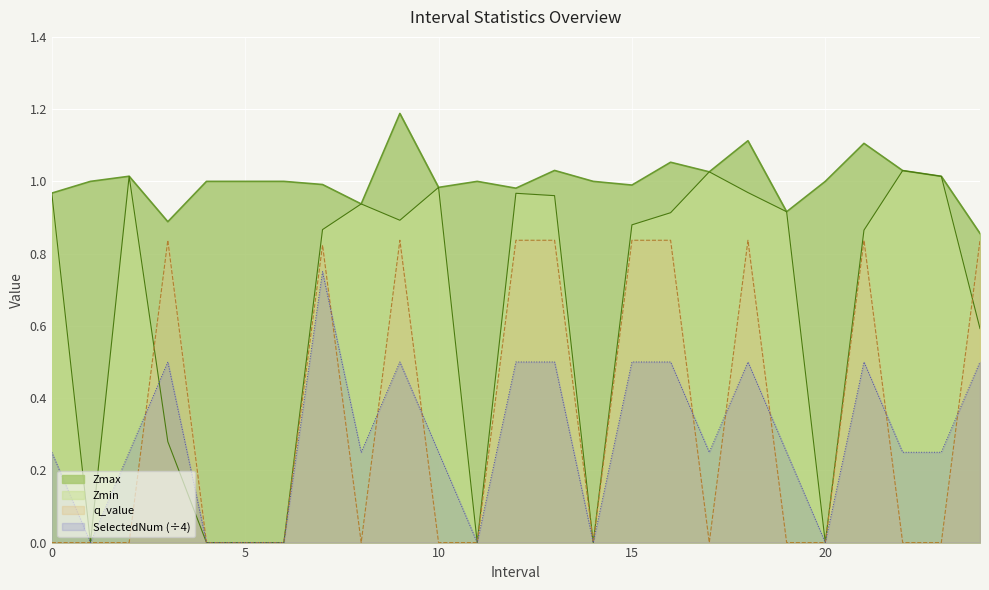

Reading left to right, transcribe all the data shown in this chart.

Zmax: 0.0=1.0	1.0=1.0	2.0=1.0	3.0=0.9	4.0=1.0	5.0=1.0	6.0=1.0	7.0=1.0	8.0=0.9	9.0=1.2	10.0=1.0	11.0=1.0	12.0=1.0	13.0=1.0	14.0=1.0	15.0=1.0	16.0=1.1	17.0=1.0	18.0=1.1	19.0=0.9	20.0=1.0	21.0=1.1	22.0=1.0	23.0=1.0	24.0=0.9
Zmin: 0.0=1.0	1.0=0.0	2.0=1.0	3.0=0.3	4.0=0.0	5.0=0.0	6.0=0.0	7.0=0.9	8.0=0.9	9.0=0.9	10.0=1.0	11.0=0.0	12.0=1.0	13.0=1.0	14.0=0.0	15.0=0.9	16.0=0.9	17.0=1.0	18.0=1.0	19.0=0.9	20.0=0.0	21.0=0.9	22.0=1.0	23.0=1.0	24.0=0.6
q_value: 0.0=0.0	1.0=0.0	2.0=0.0	3.0=0.8	4.0=0.0	5.0=0.0	6.0=0.0	7.0=0.8	8.0=0.0	9.0=0.8	10.0=0.0	11.0=0.0	12.0=0.8	13.0=0.8	14.0=0.0	15.0=0.8	16.0=0.8	17.0=0.0	18.0=0.8	19.0=0.0	20.0=0.0	21.0=0.8	22.0=0.0	23.0=0.0	24.0=0.8
SelectedNum: 0.0=0.2	1.0=0.0	2.0=0.2	3.0=0.5	4.0=0.0	5.0=0.0	6.0=0.0	7.0=0.8	8.0=0.2	9.0=0.5	10.0=0.2	11.0=0.0	12.0=0.5	13.0=0.5	14.0=0.0	15.0=0.5	16.0=0.5	17.0=0.2	18.0=0.5	19.0=0.2	20.0=0.0	21.0=0.5	22.0=0.2	23.0=0.2	24.0=0.5